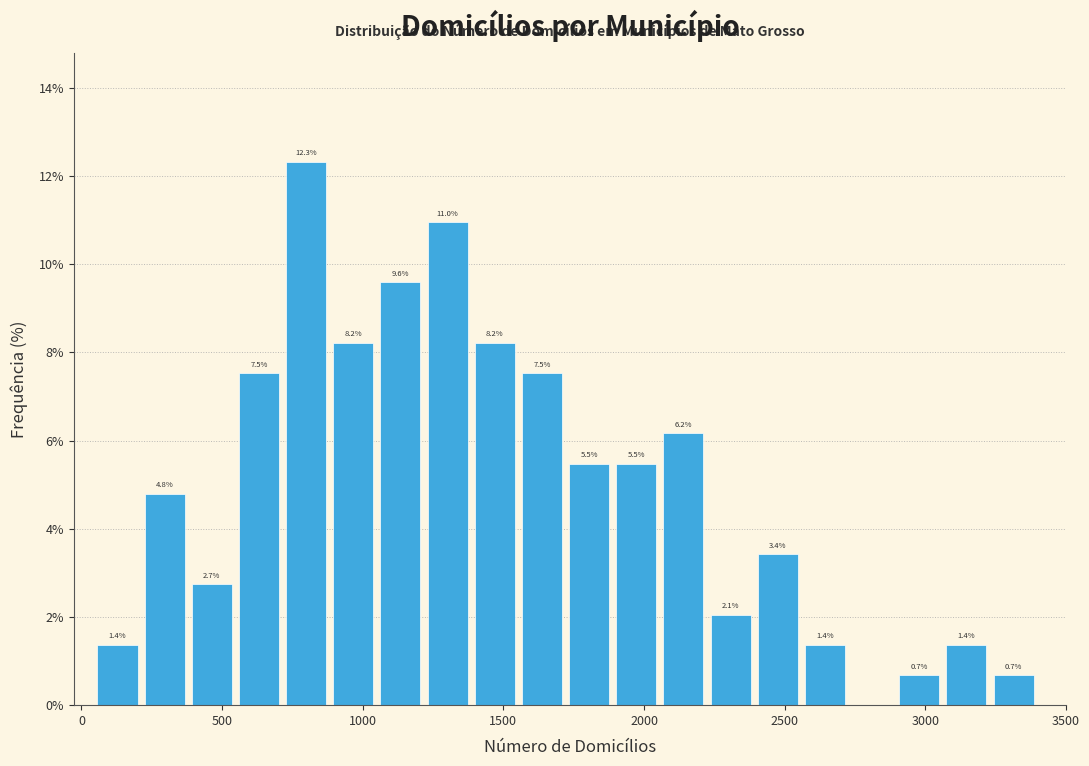

Read against the x-axis, roughly where is the centre of the tallest bar?

800